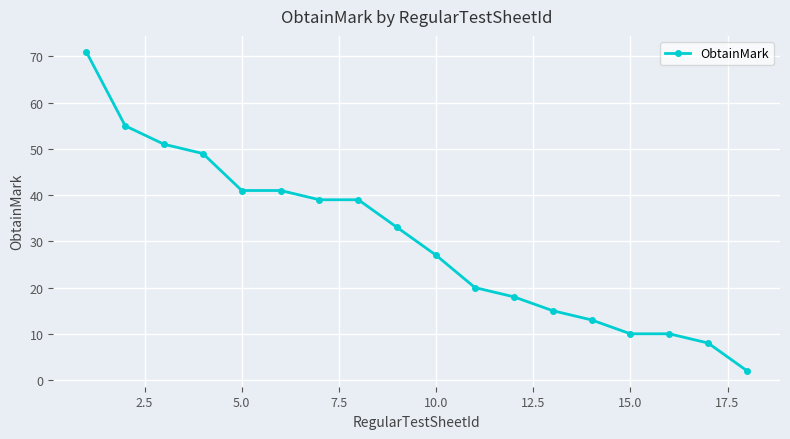

What is the value of the 1st point from the left?

71